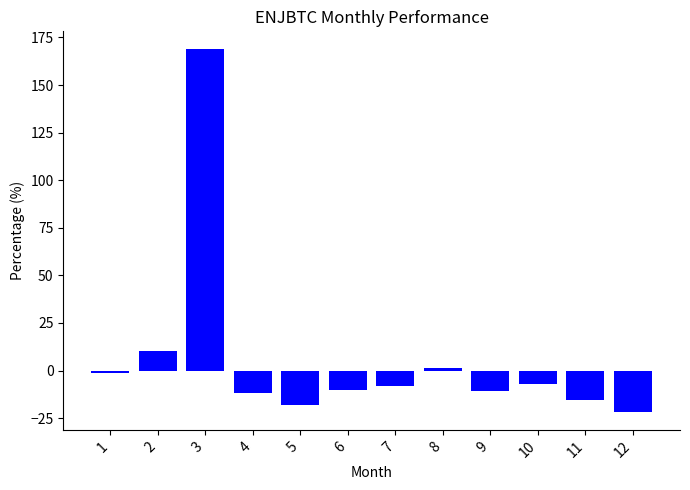

How many bars are there in total?

12